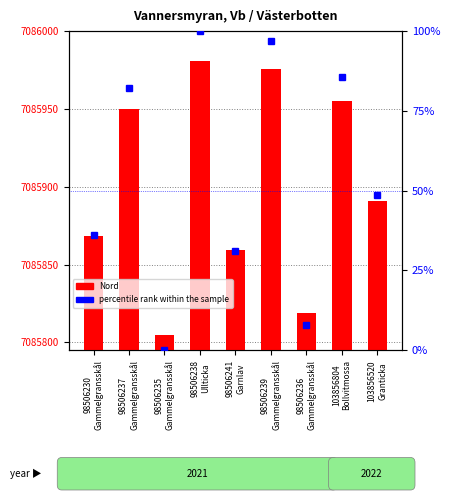

Reading left to right, what are all the values shown in this chart?

Nord (count): 7085868.6	7085949.7	7085805.0	7085981.0	7085859.6	7085975.5	7085819.1	7085955.4	7085890.8
percentile rank within the sample: 36.1	82.2	0.0	100.0	31.0	96.9	8.0	85.5	48.8